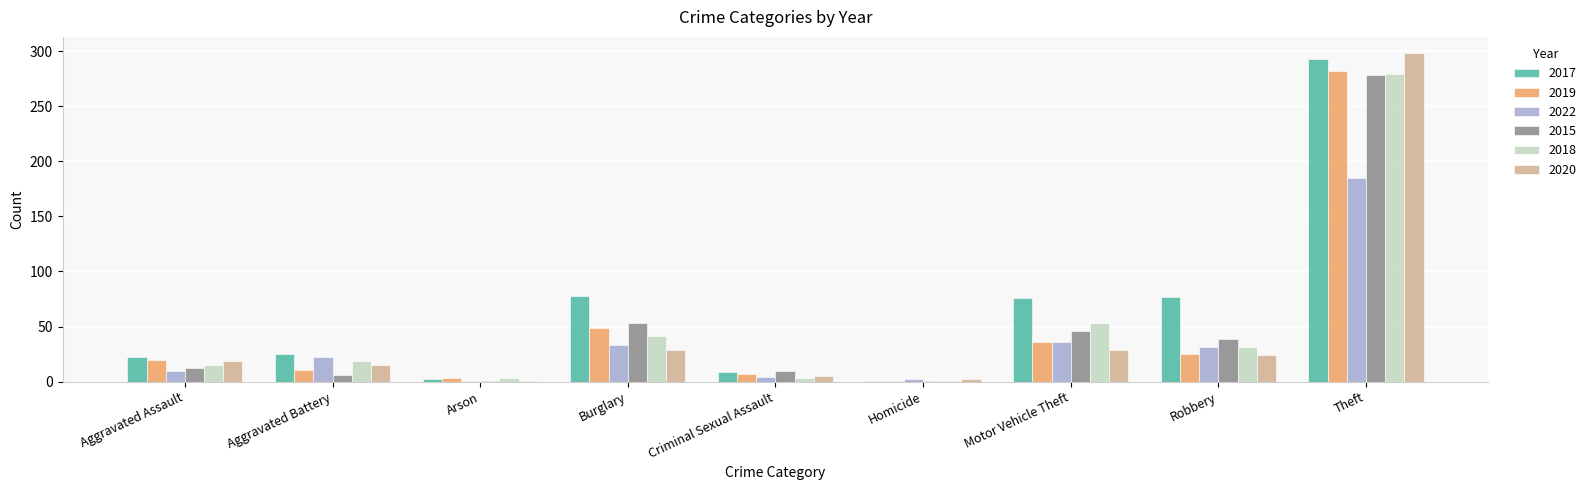

Where is 2018 nearest to the value 140?

Motor Vehicle Theft